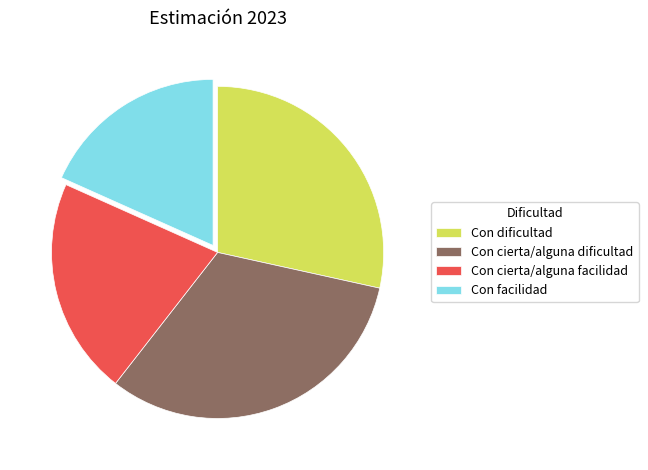

Rank the categories by value from highest to lowest.

Con cierta/alguna dificultad, Con dificultad, Con cierta/alguna facilidad, Con facilidad